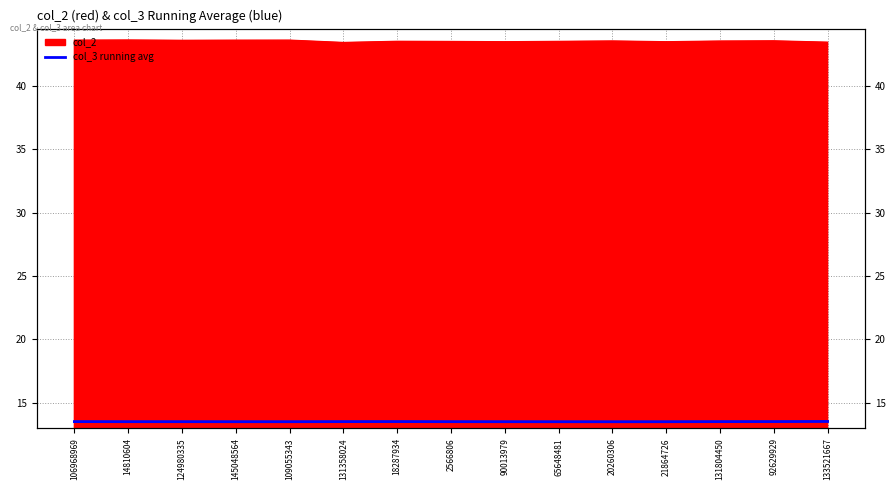

How many points are higher than both their immediate neighbors (excluding endpoints)?

1